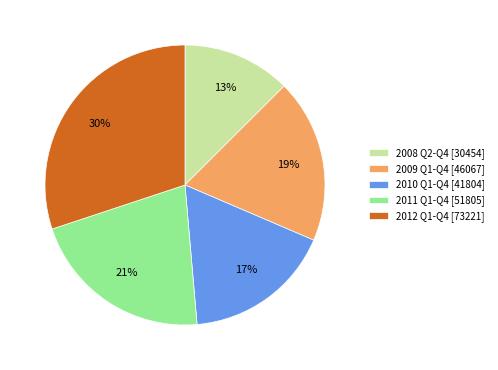

To the nearest percent, what portion does 2011 Q1-Q4 [51805] represent?

21%